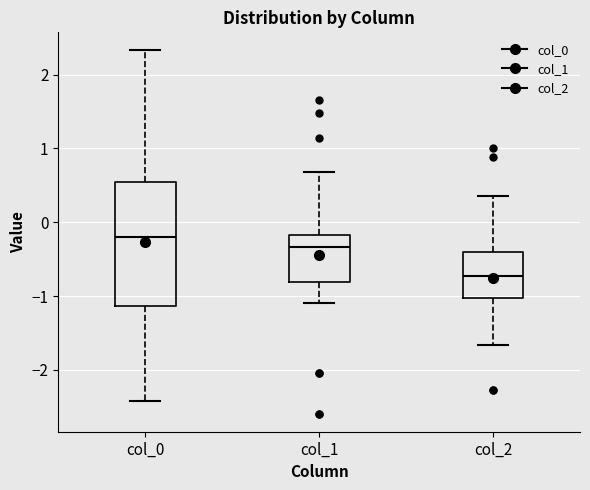

Reading left to right, transcribe this box plot: for each box, give where its median line is, the range the box spans, and where its two whiskers end, as read against the y-axis. The values are not printed on the chart, so give them approximately, as read against the axis.

col_0: median -0.2, box -1.1 to 0.5, whiskers -2.4 to 2.3
col_1: median -0.3, box -0.8 to -0.2, whiskers -1.1 to 0.7
col_2: median -0.7, box -1.0 to -0.4, whiskers -1.7 to 0.4